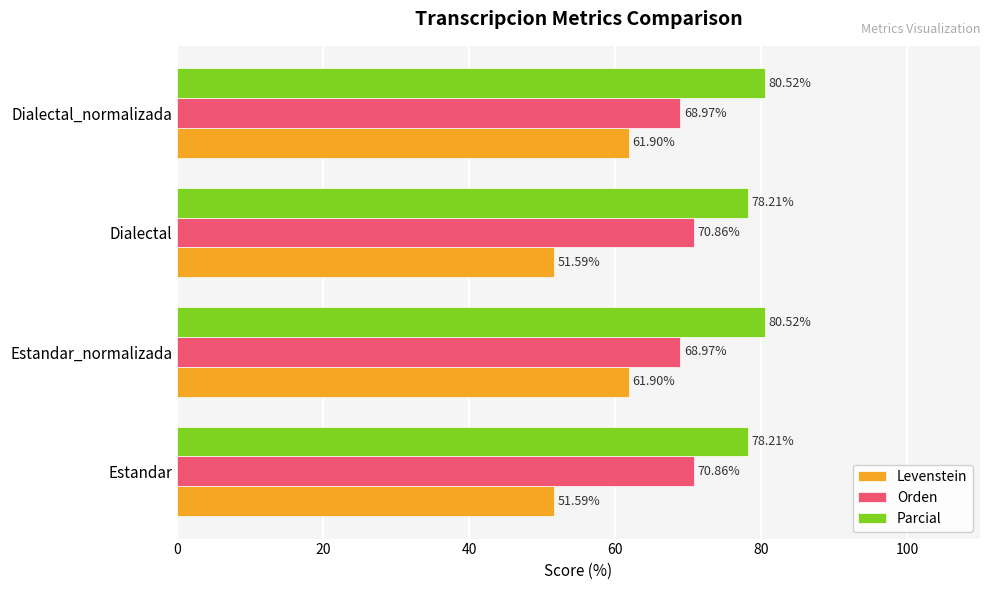

Which series has the largest total across all categories?

Parcial